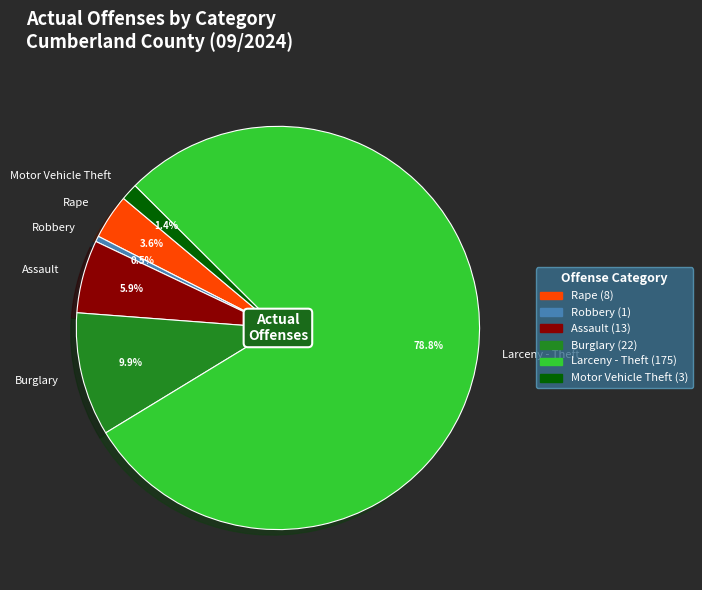

What is the largest slice in the pie chart?

Larceny - Theft